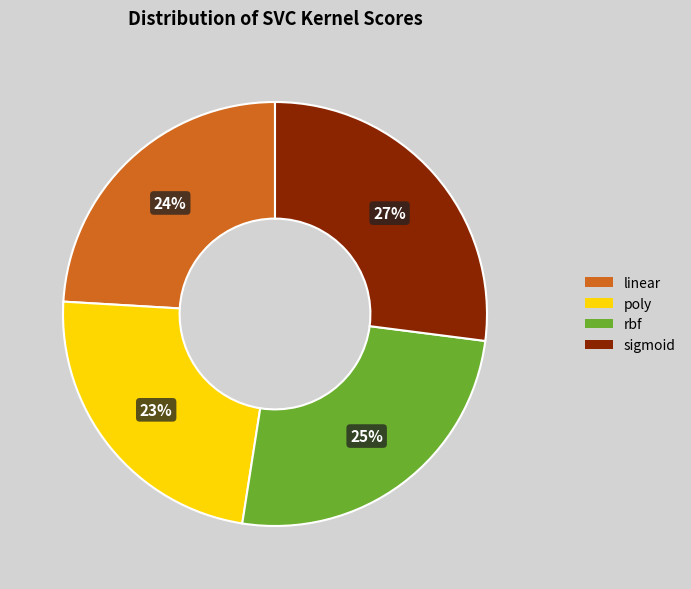

Rank the categories by value from highest to lowest.

sigmoid, rbf, linear, poly